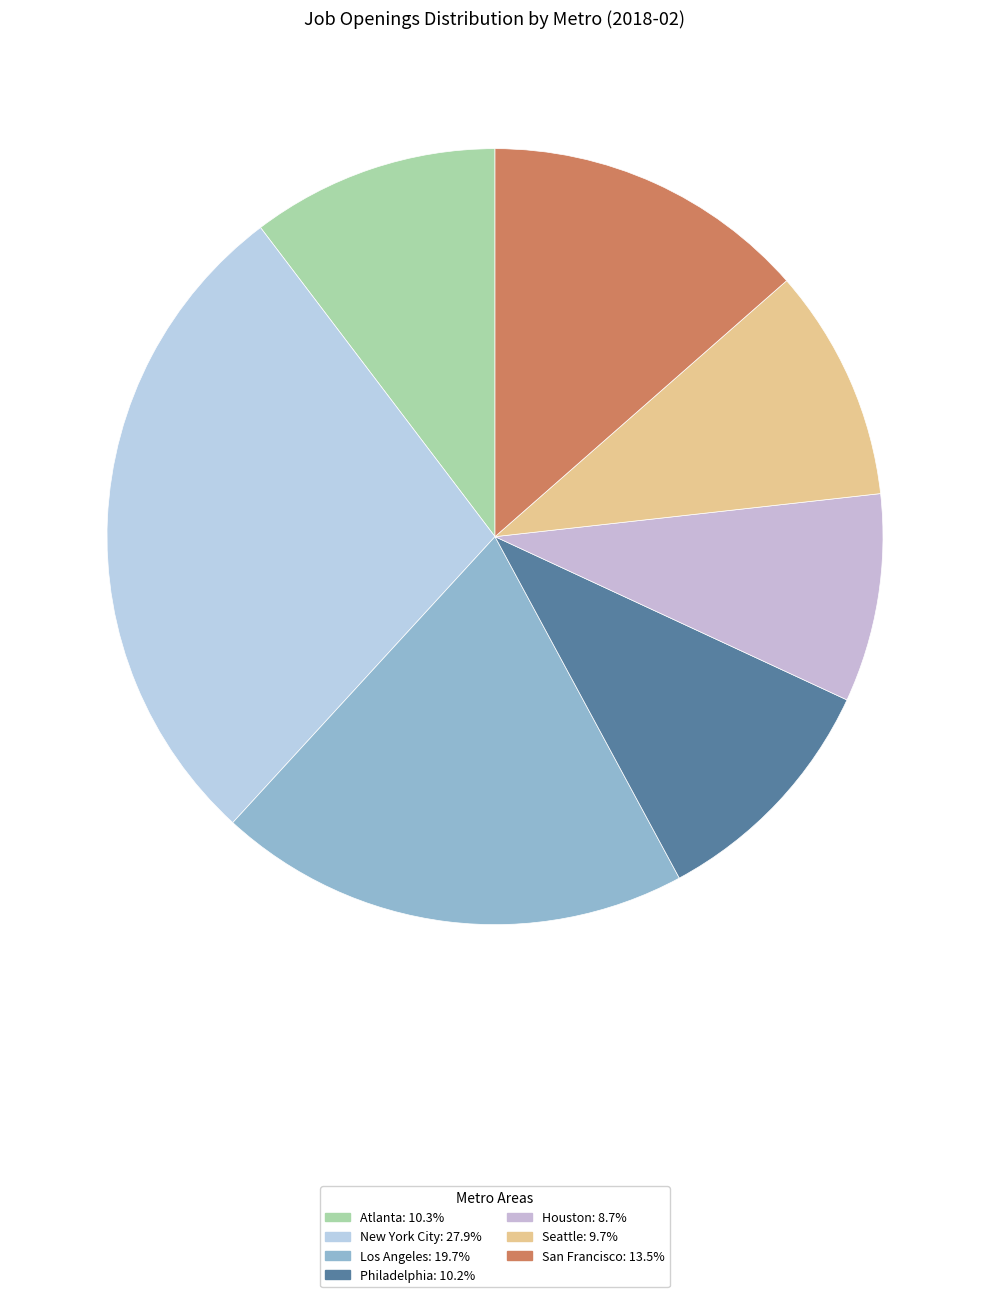

How many slices are in this pie chart?

7